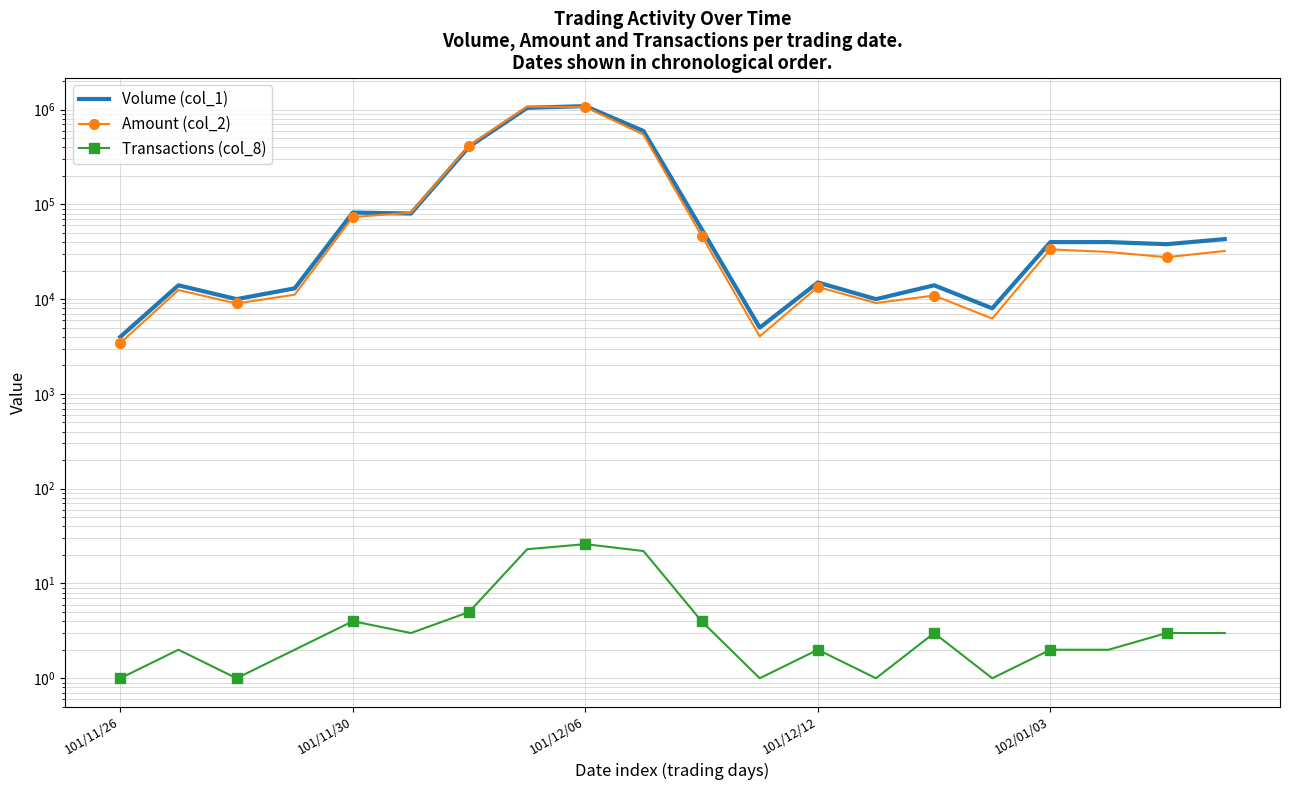

True or false: Volume (col_1) has a value of 40000 at 102/01/03.

True